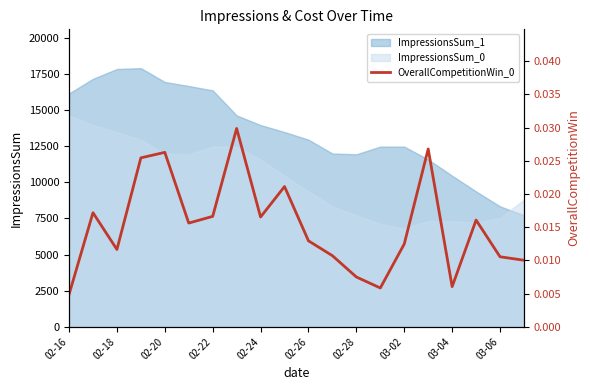

What position from the left is 02-16?

1